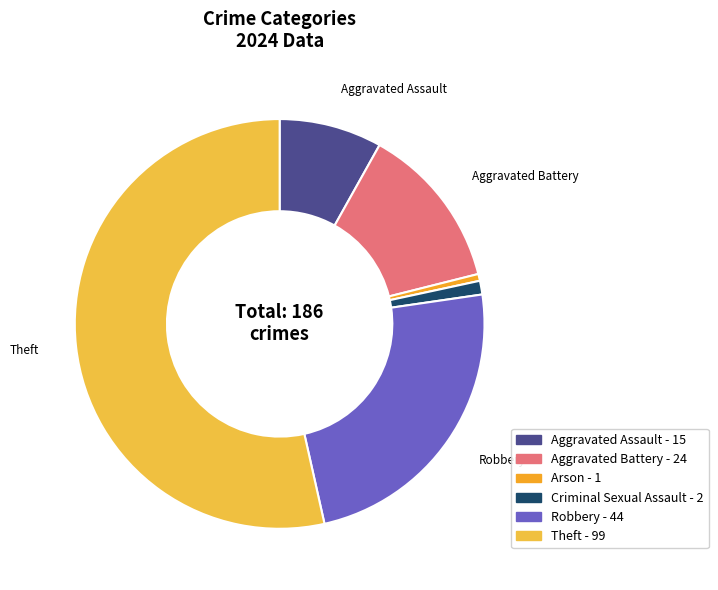

Count the number of slices in the pie.

6